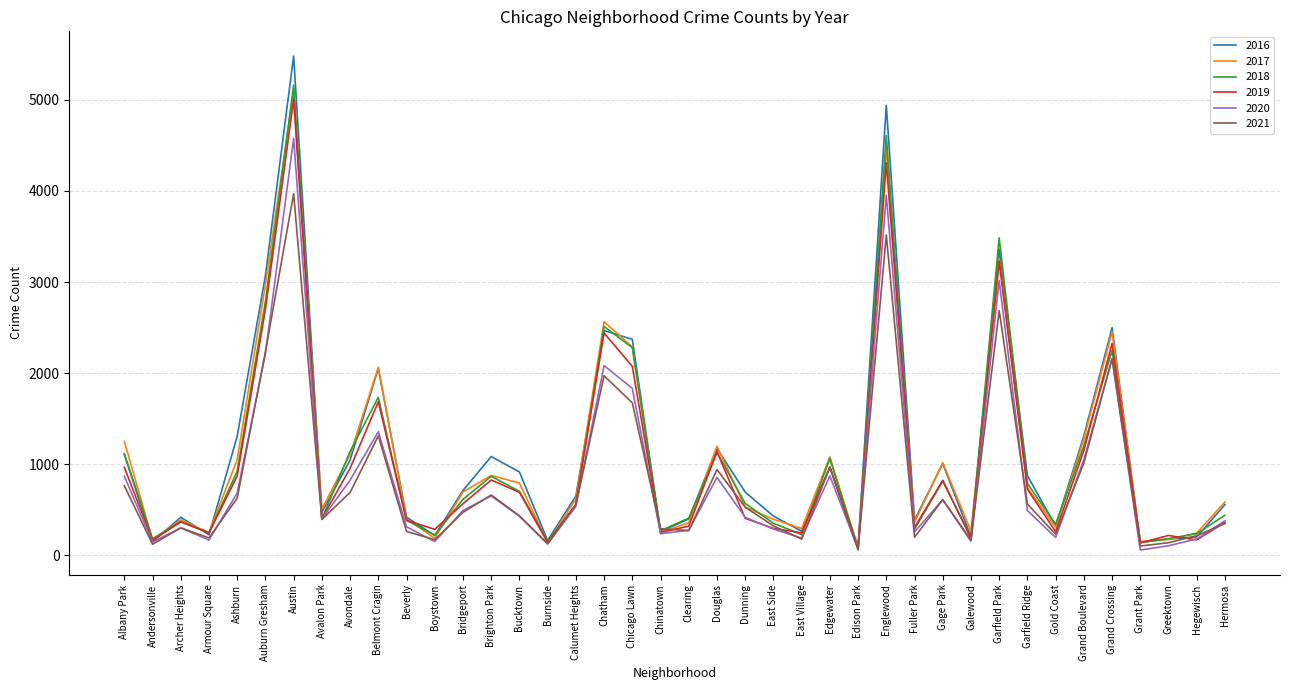

At which label is 2018 closest to 2619?

Chatham